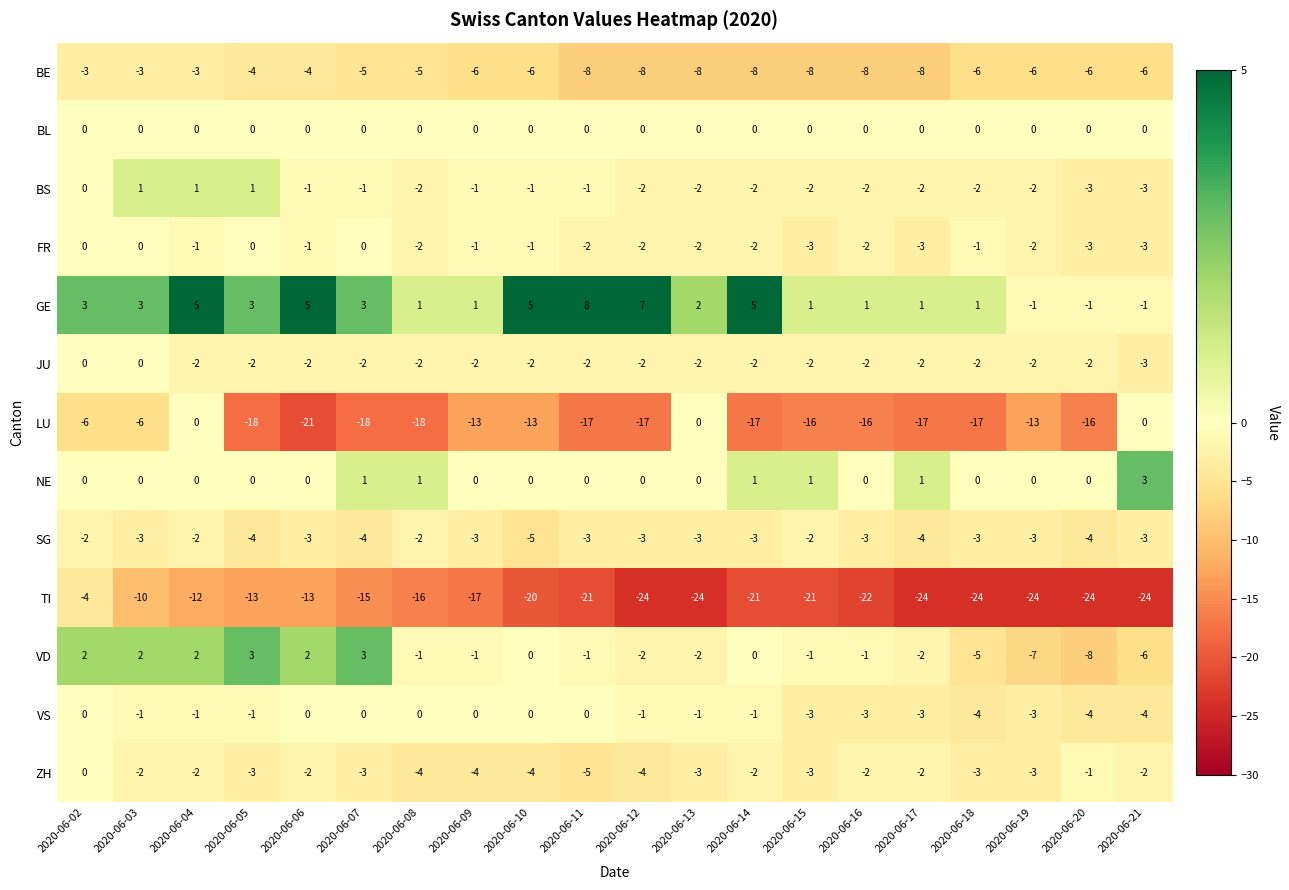

What is the sum of the VD values at 2020-06-03 and 2020-06-07?

5